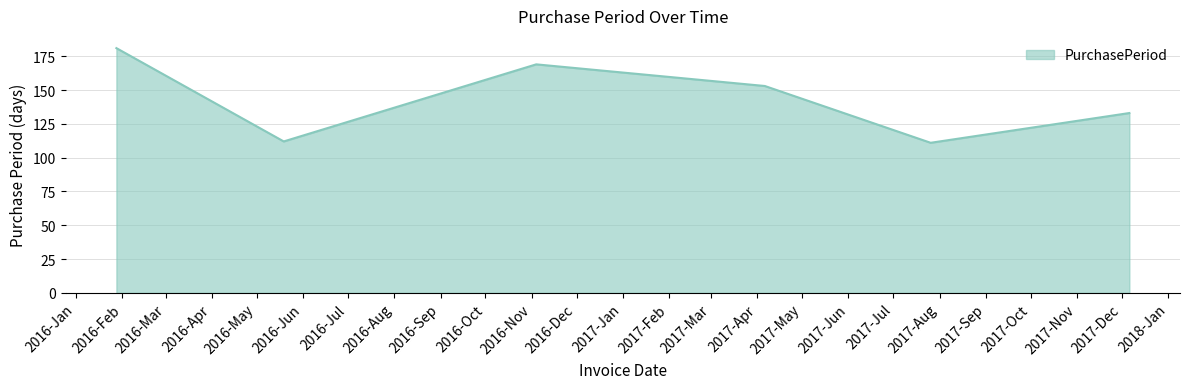

What is the maximum value shown in the chart?

181